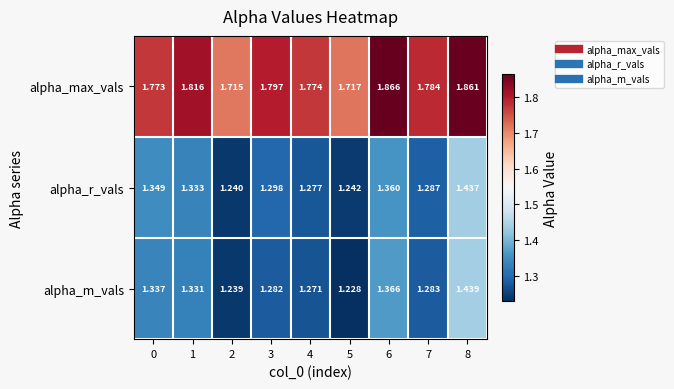

What is the spread (max minus min) of values at 8?

0.4